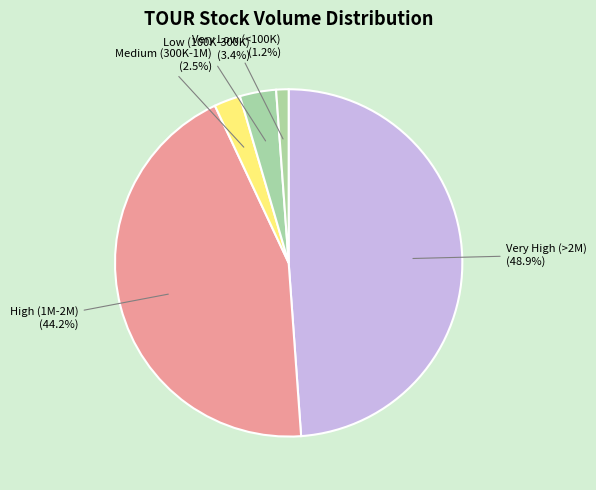

Between Low (100K-300K) and High (1M-2M), which is larger?

High (1M-2M)